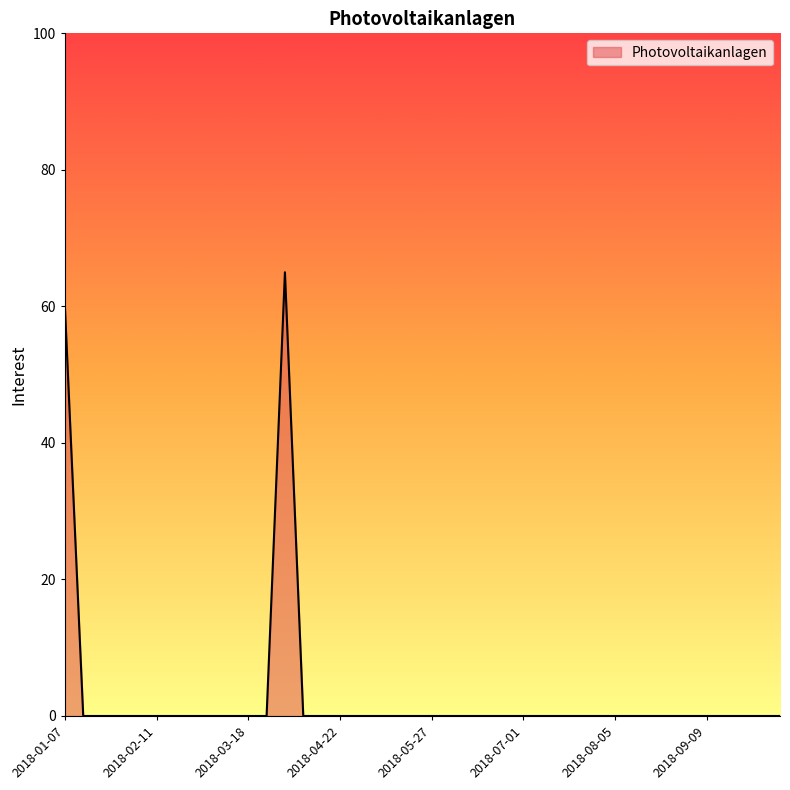

Reading left to right, transcribe all the data shown in this chart.

60	0	0	0	0	0	0	0	0	0	0	0	65	0	0	0	0	0	0	0	0	0	0	0	0	0	0	0	0	0	0	0	0	0	0	0	0	0	0	0